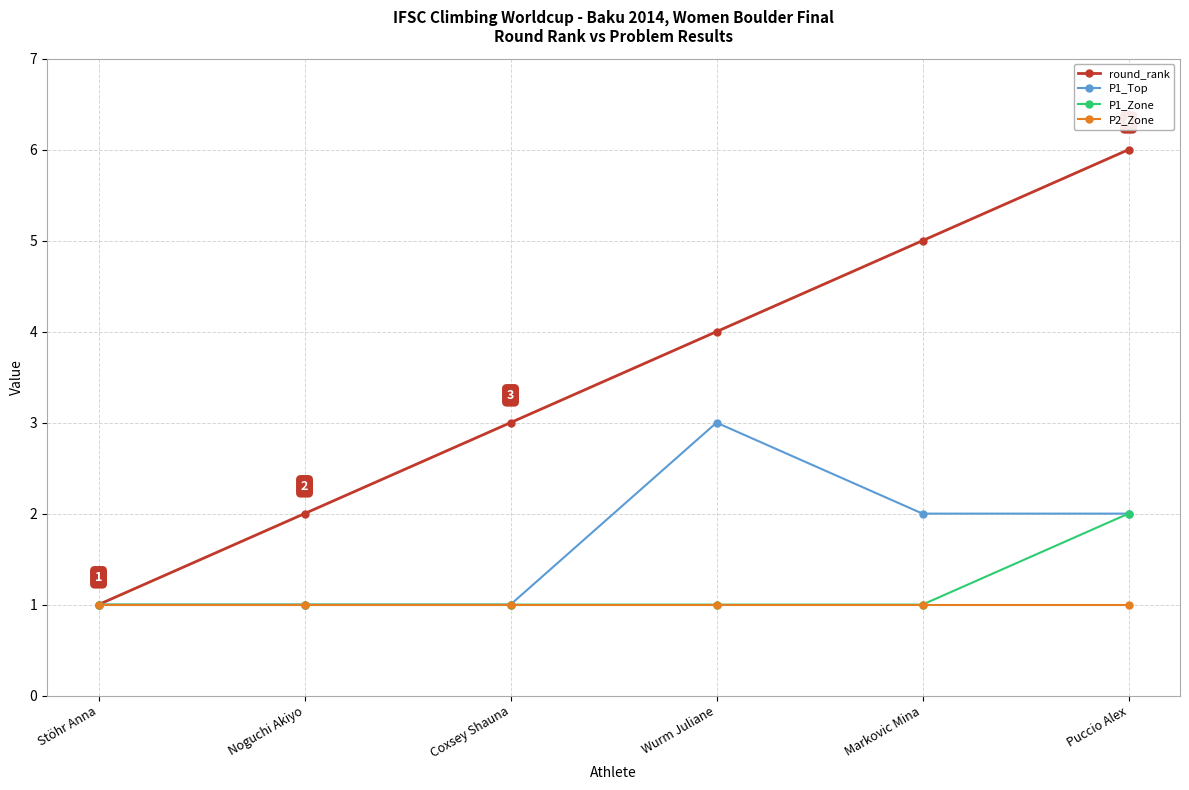

Is the value of round_rank at Puccio Alex greater than the value of P1_Zone at Coxsey Shauna?

Yes